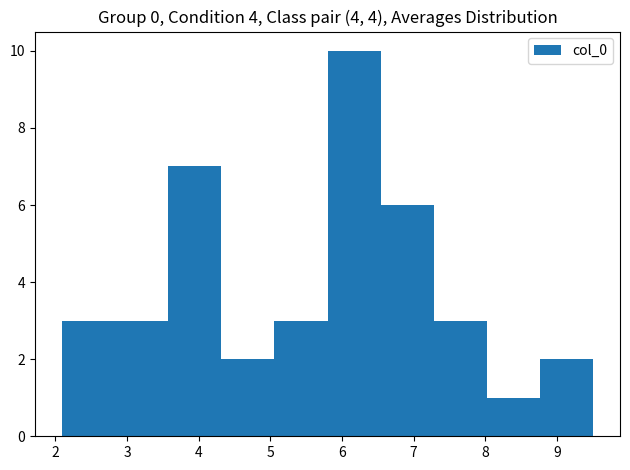

Over which range of the x-axis is the bar tallest?

5.8 to 6.5